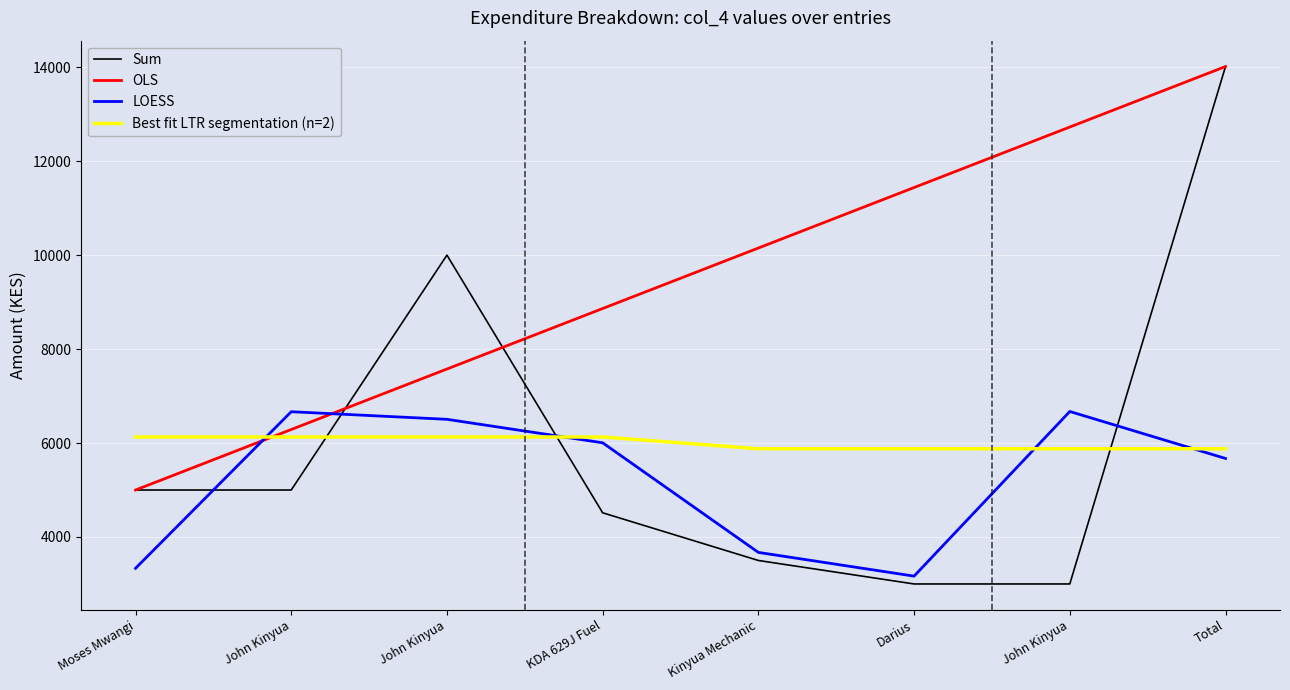

Where is LOESS nearest to the value 4919?

Total